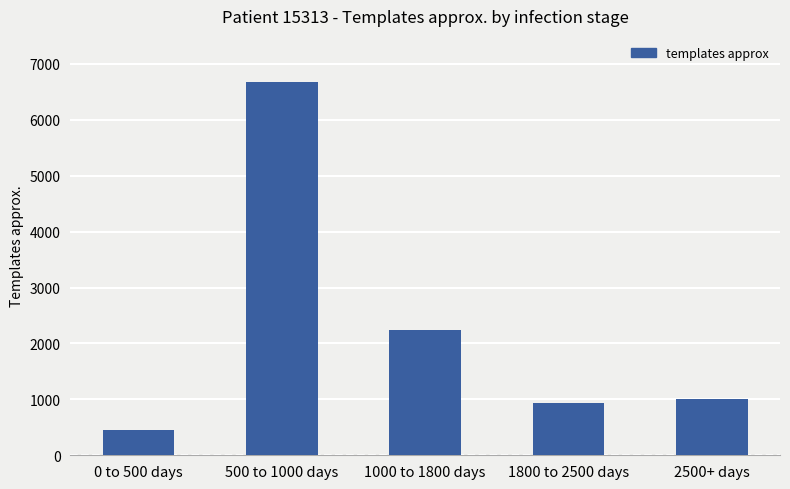

What is the average value?

2258.4